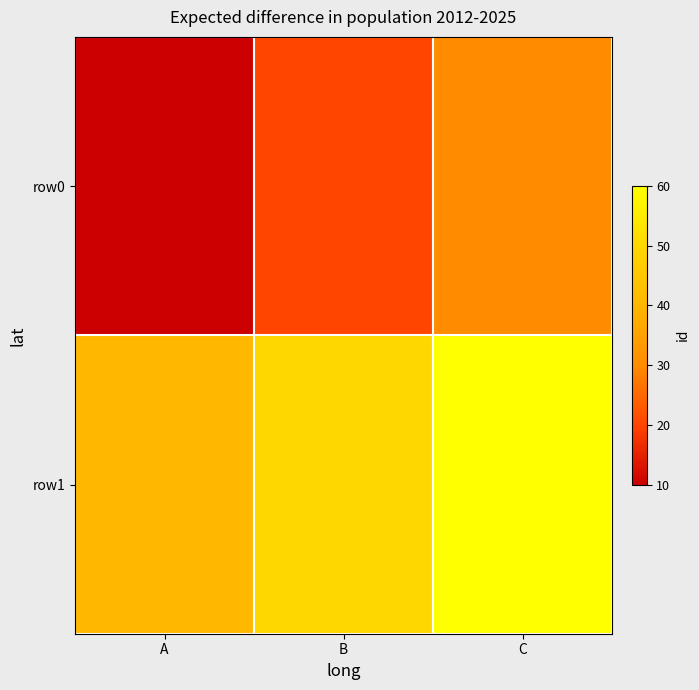

What is the spread (max minus min) of values at A?

30